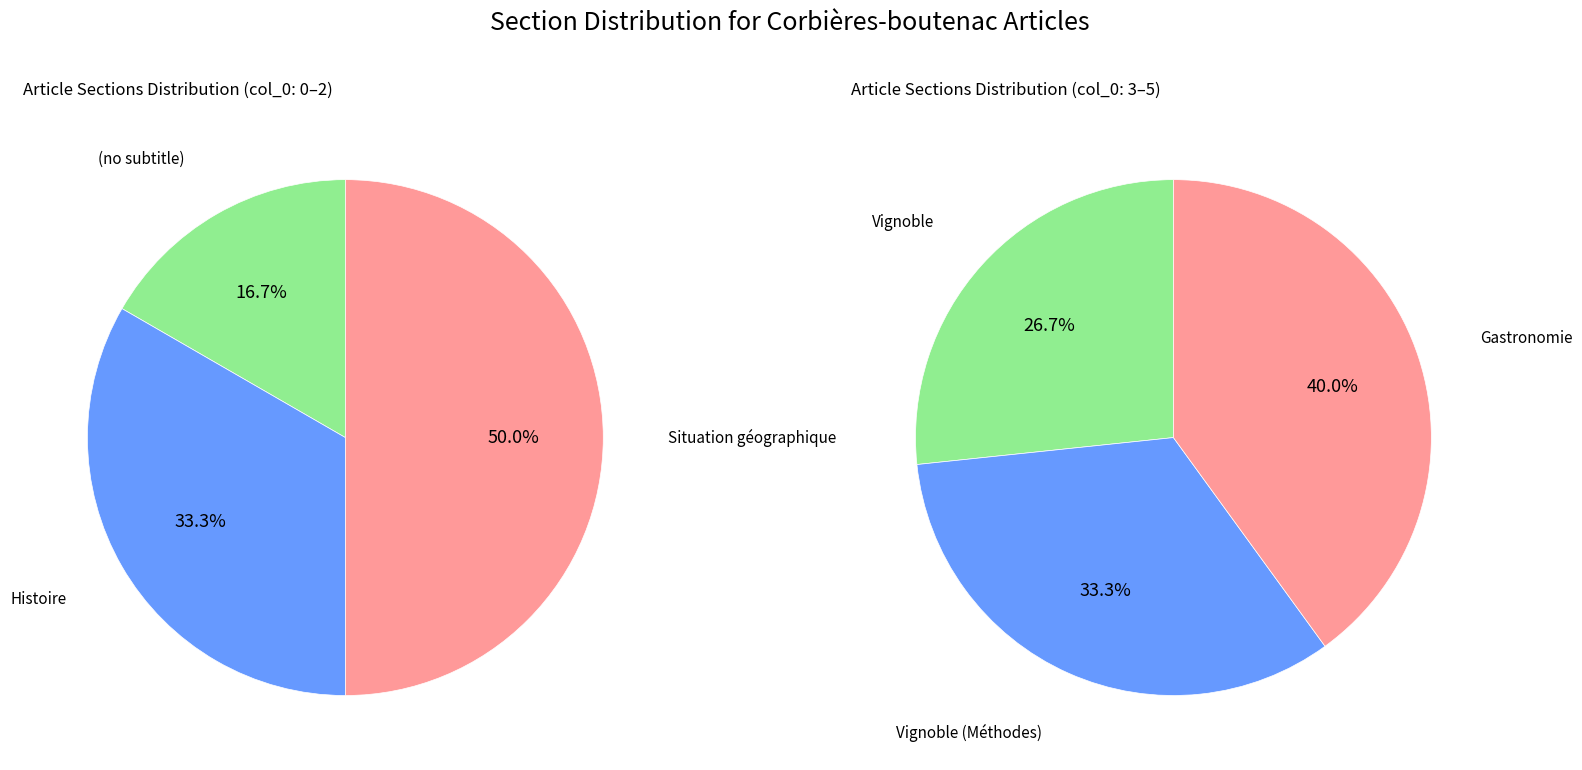

What percentage is the 4 slice, to the nearest percent?

27%